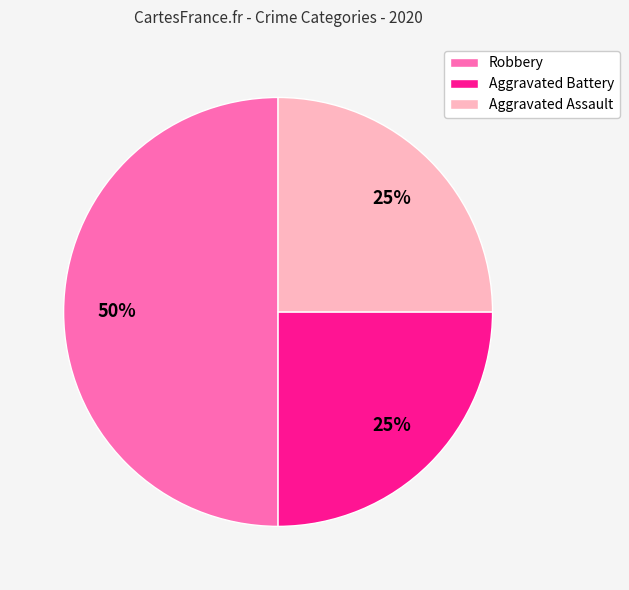

The Robbery slice represents 38% of the pie. True or false?

False